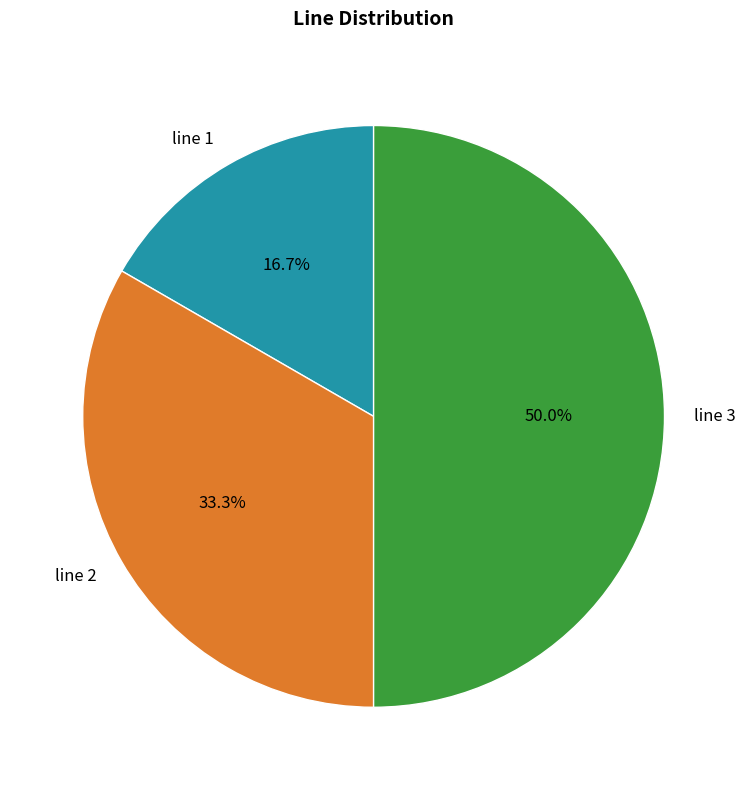

The line 1 slice represents 17% of the pie. True or false?

True